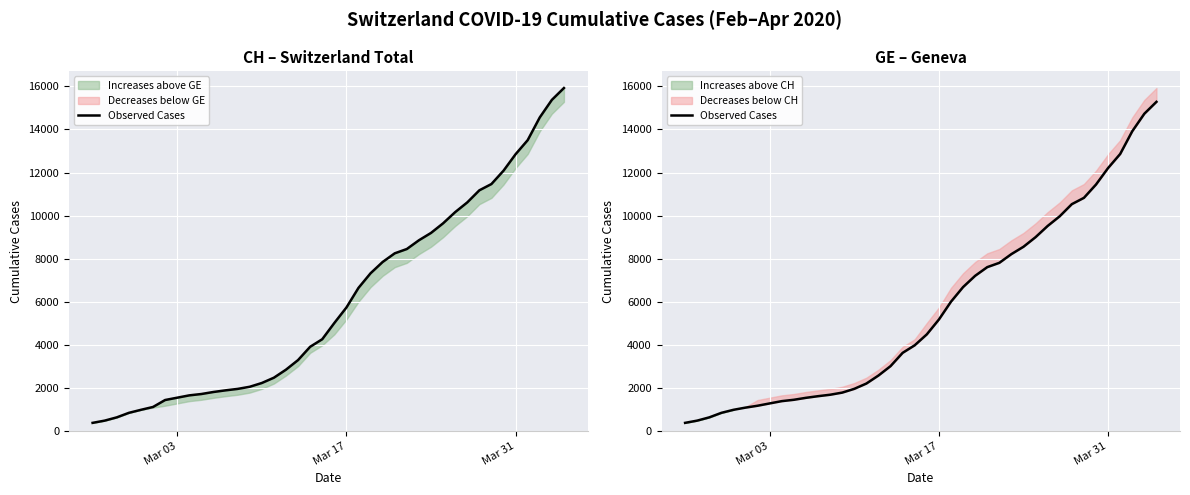

What is the value of the 38th point from the left?

13919